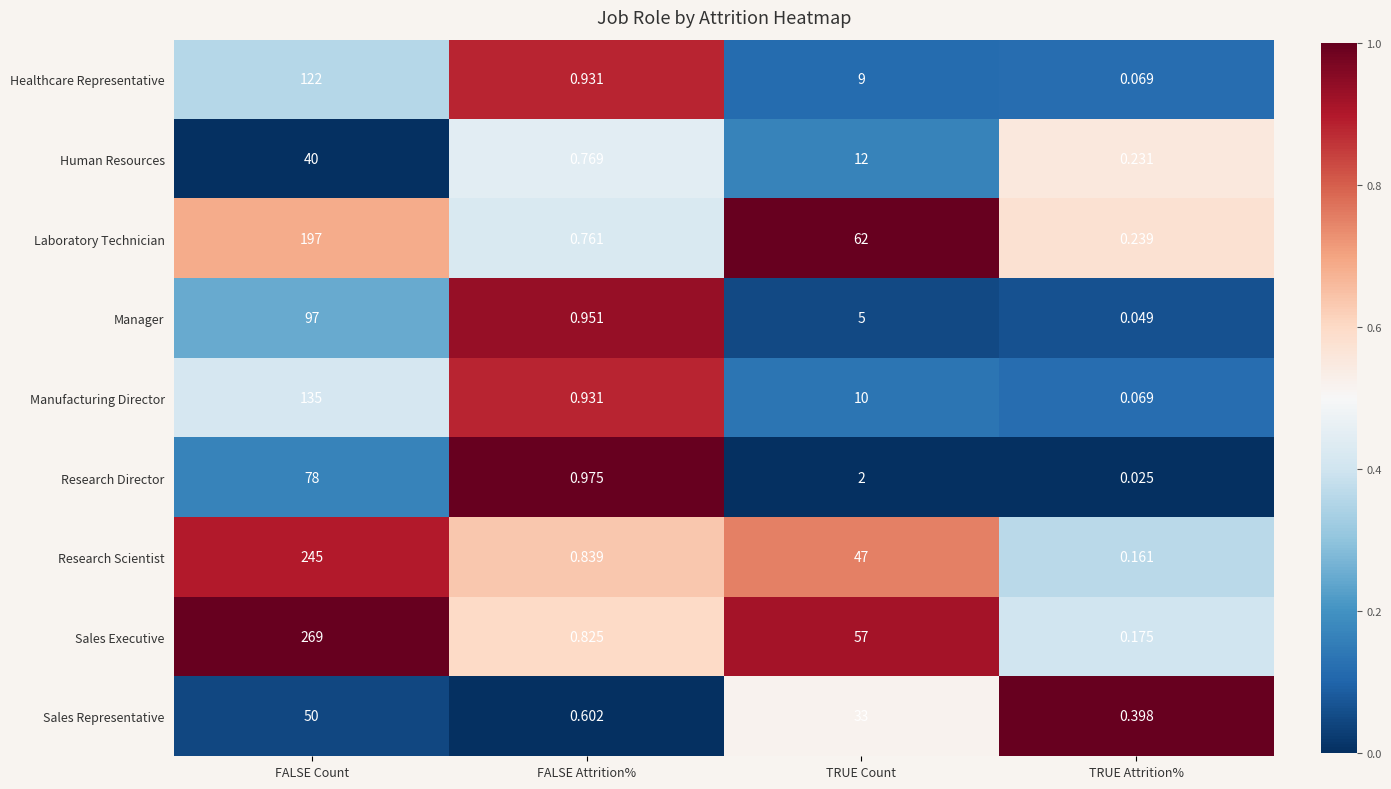

At which category is the sum across all series the highest?

FALSE Count